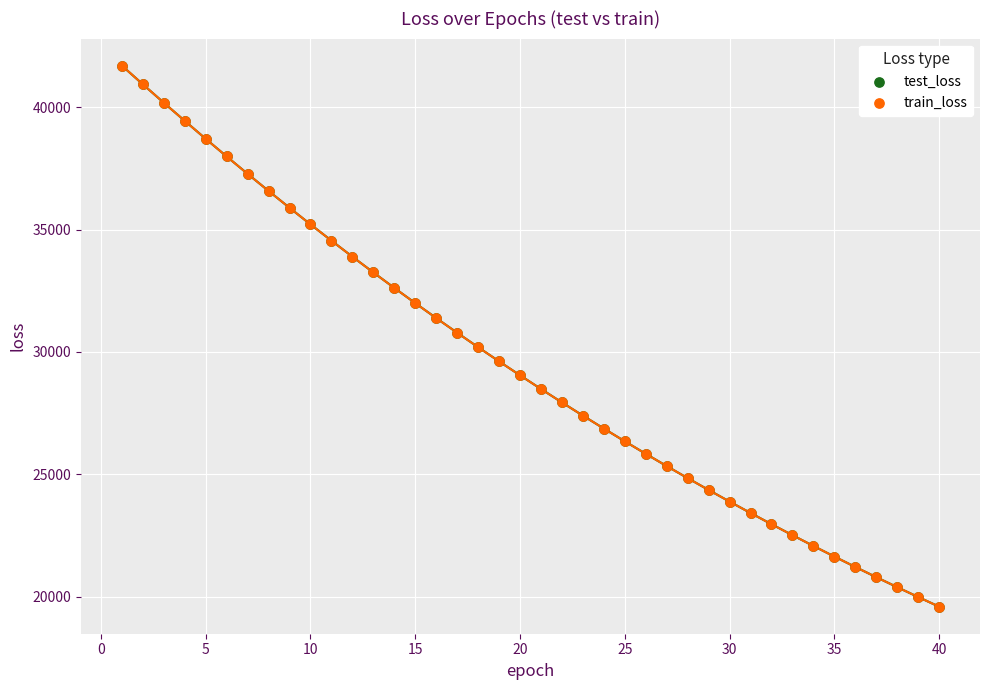

What are all the series names shown in the legend?

test_loss, train_loss